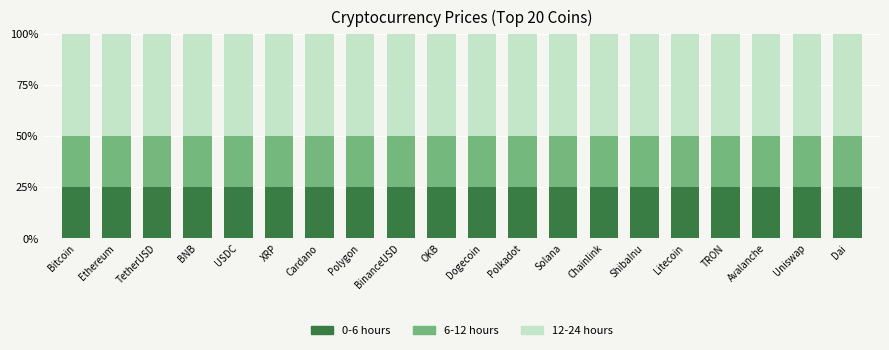

True or false: 0-6 hours has a value of 25.0 at Dai.

True